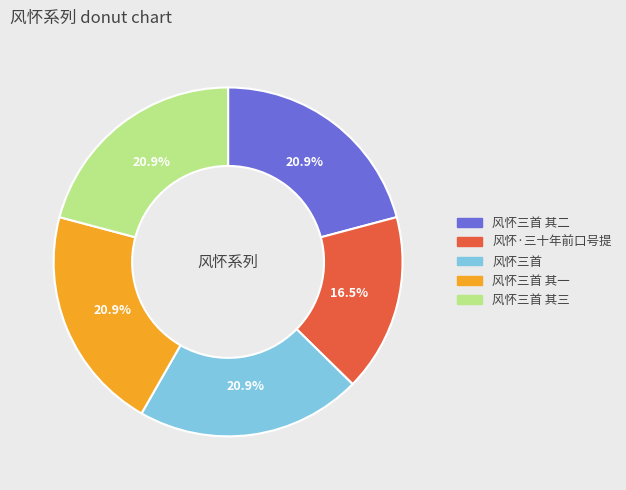

Approximately how many times larger is the value at 风怀三首 其一 compared to 风怀·三十年前口号提?

1.3